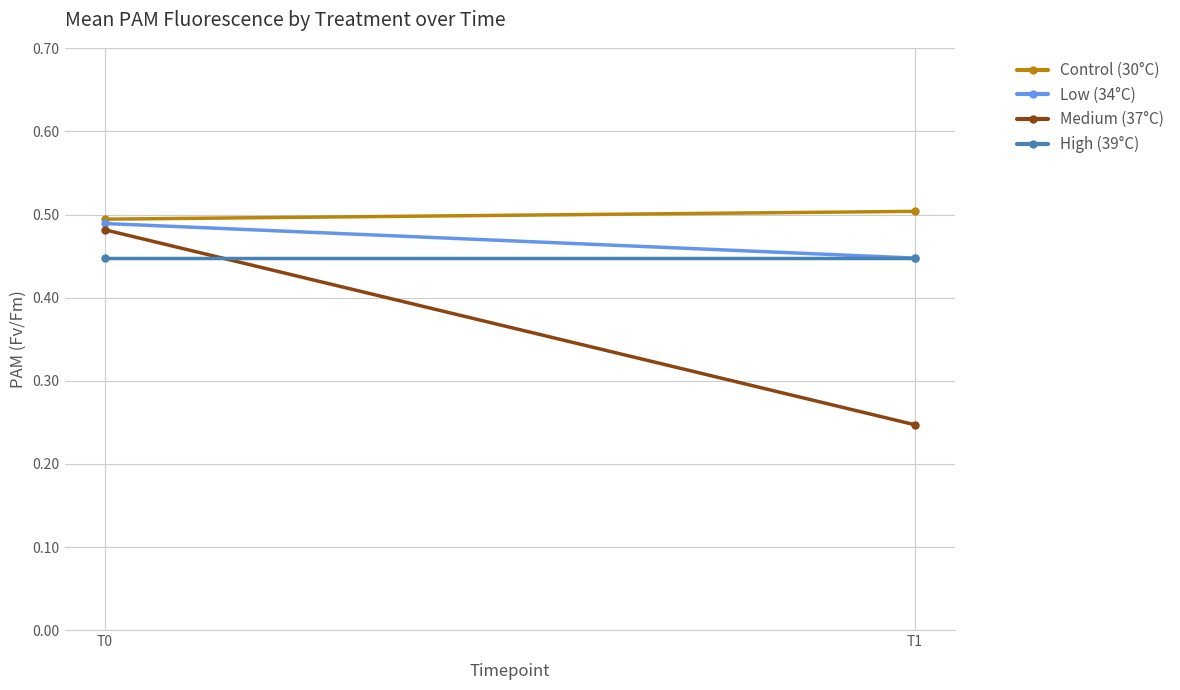

Count the Control (30°C) values in the range 0 to 1.

2